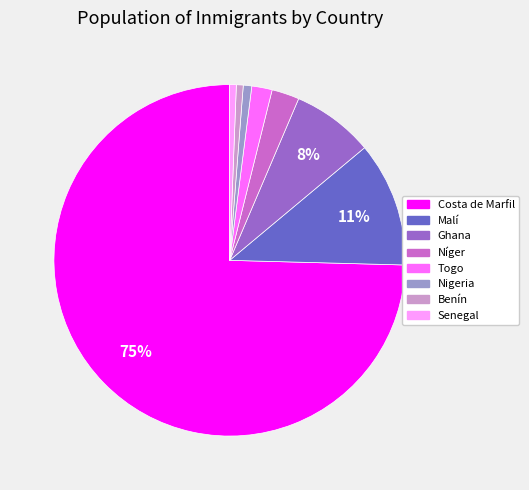

How many slices are in this pie chart?

8